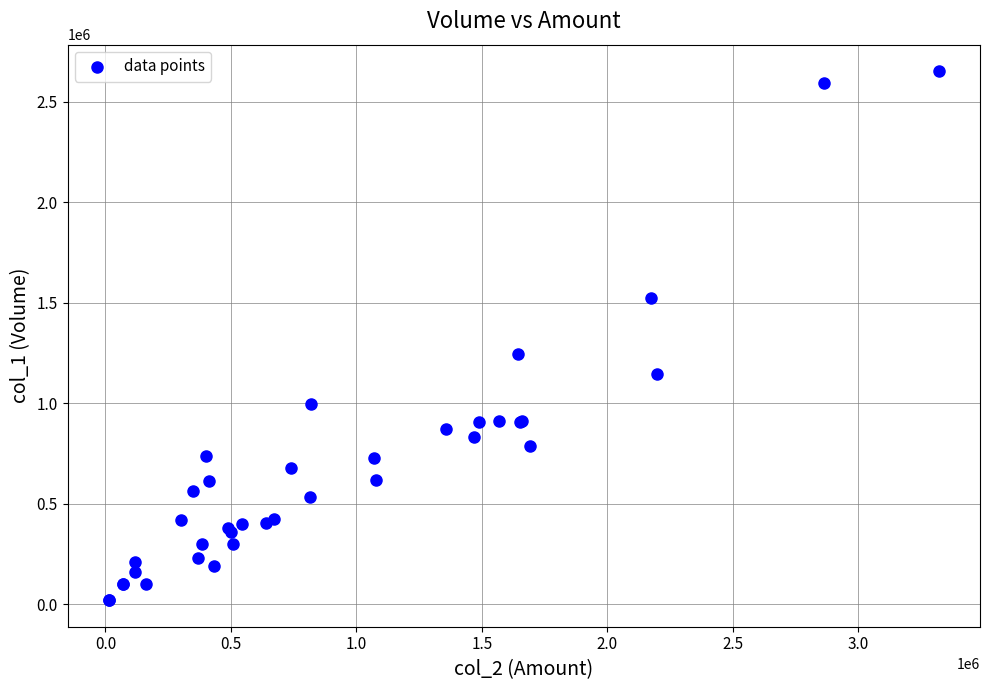

What Y value in the scatter plot is closest to 1336500?

1246000